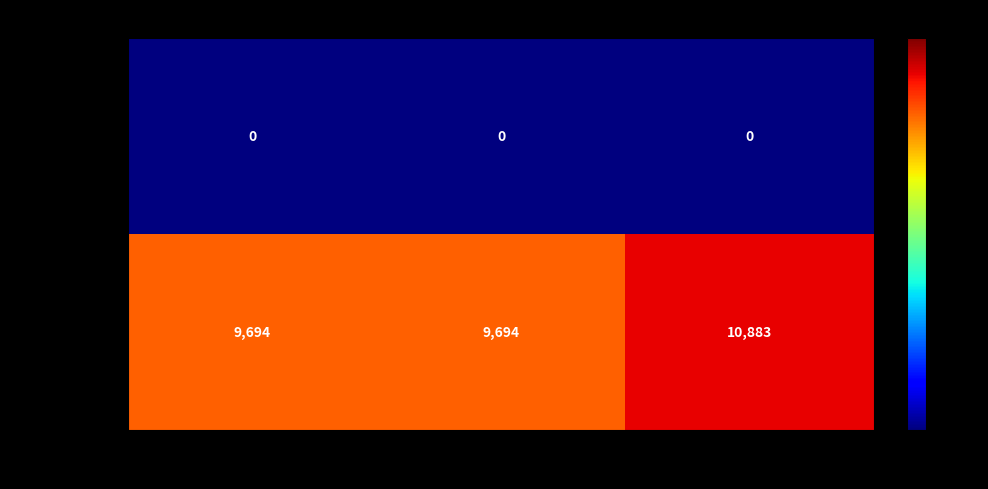

What is the greatest value displayed?

10883